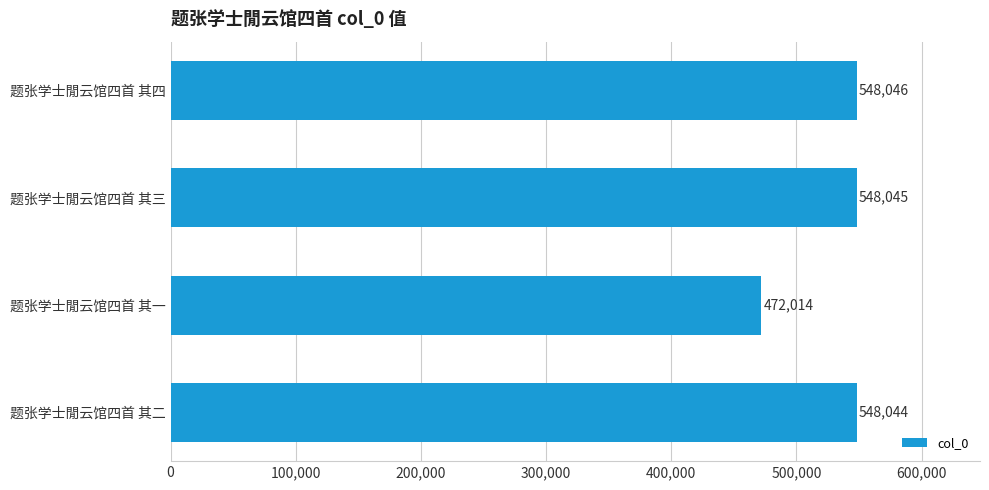

What is the change in value from 题张学士閒云馆四首 其二 to 题张学士閒云馆四首 其三?

+1